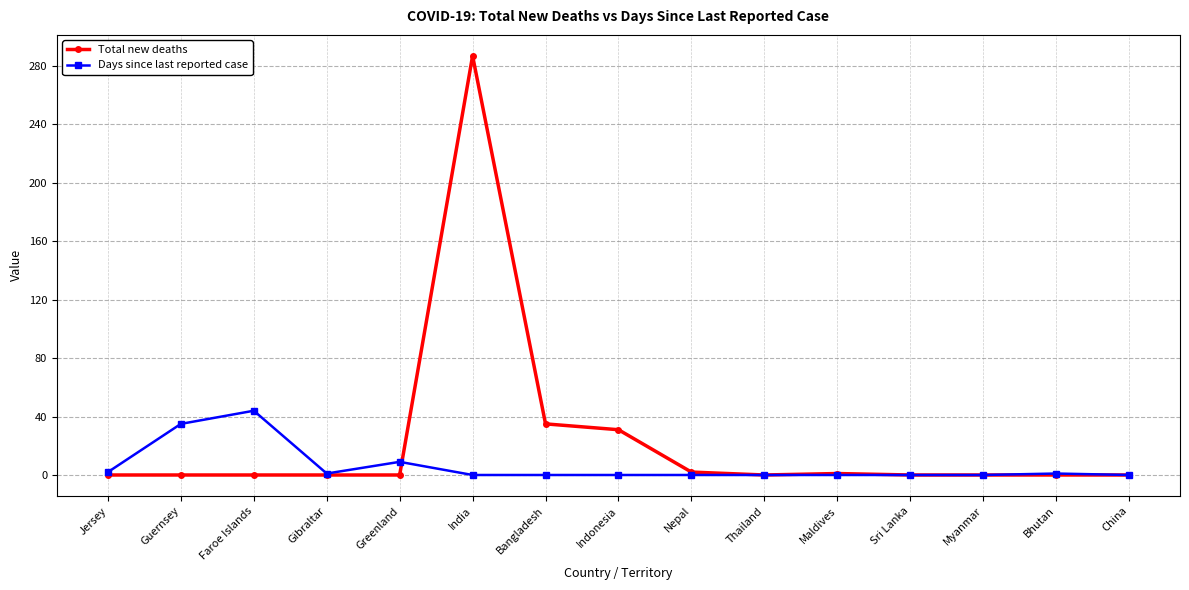

Is the value of Total new deaths at China greater than the value of Days since last reported case at Faroe Islands?

No